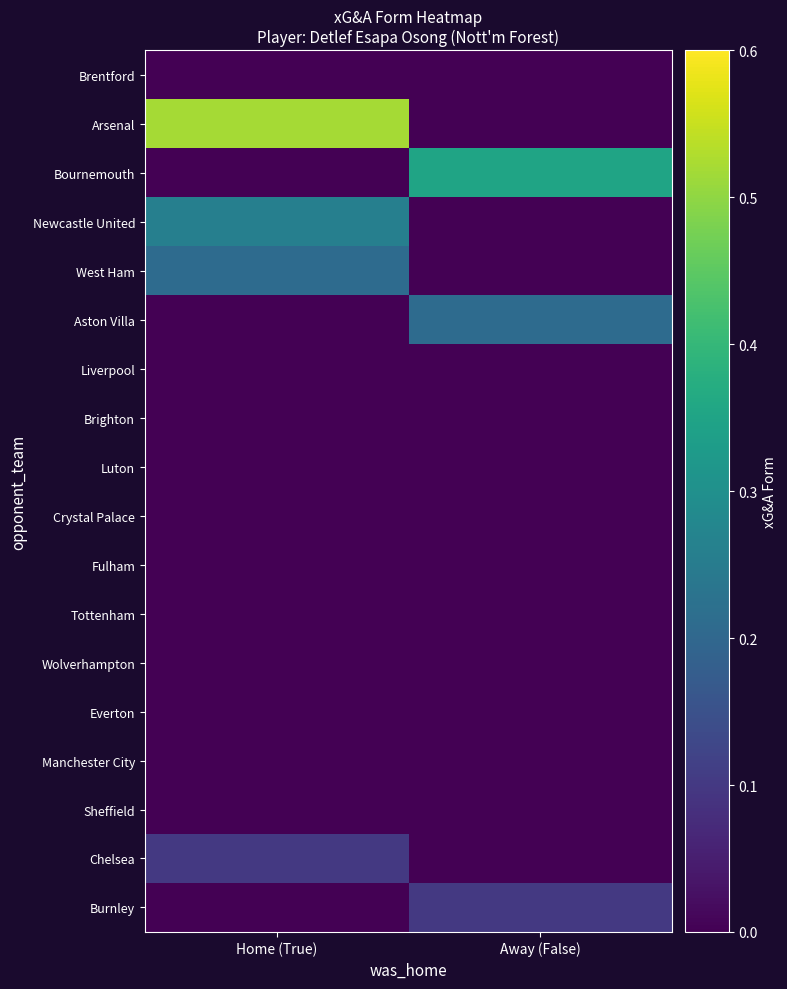

How many distinct data groups are displayed?

18